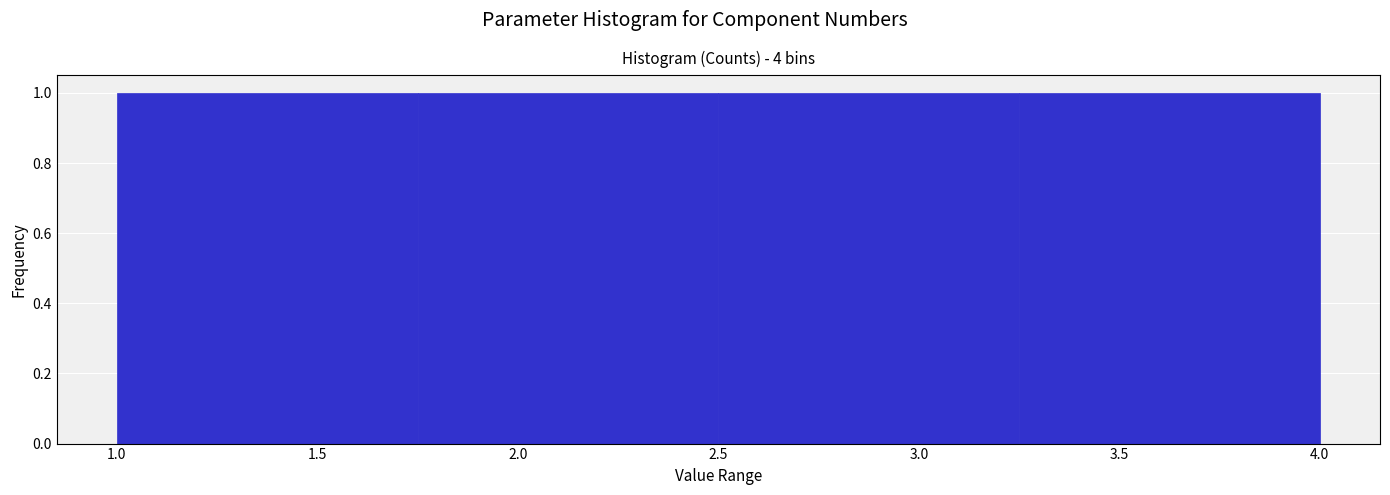

Reading left to right, transcribe this chart: for each bar, give the range it covers on the x-axis and its height. The values are not printed on the chart, so give them approximately, as read against the axis.

1.00 to 1.75: 1
1.75 to 2.50: 1
2.50 to 3.25: 1
3.25 to 4.00: 1